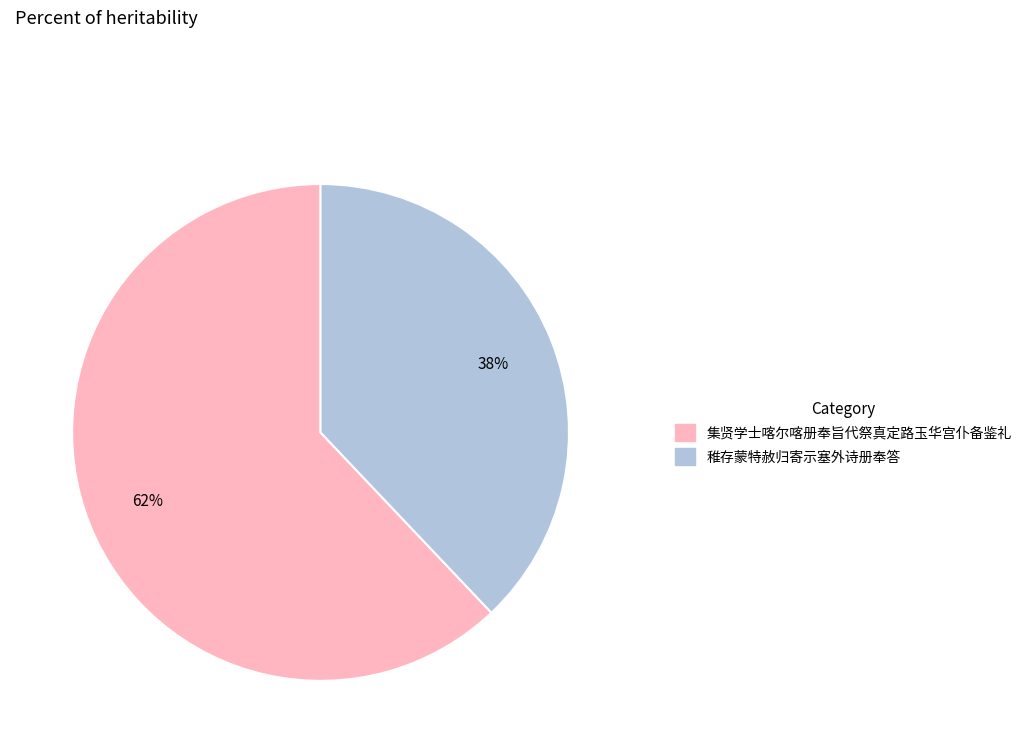

Which category accounts for the majority?

集贤学士喀尔喀册奉旨代祭真定路玉华宫仆备鉴礼